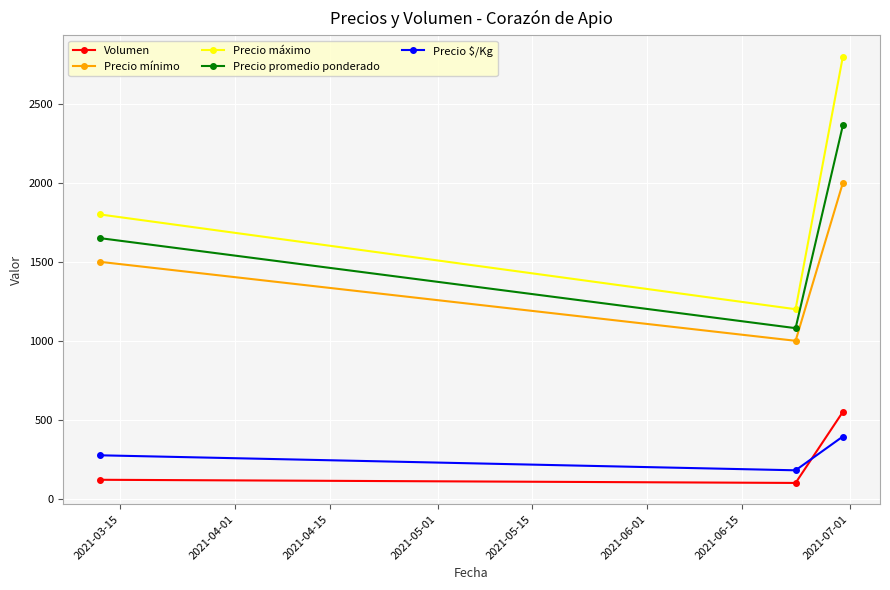

Which series has the largest range (max minus min)?

Precio máximo